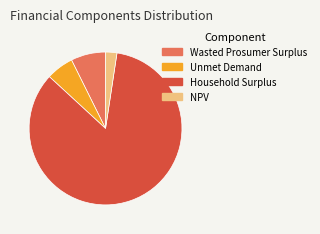

Approximately how many times larger is the value at NPV compared to Wasted Prosumer Surplus?

0.3